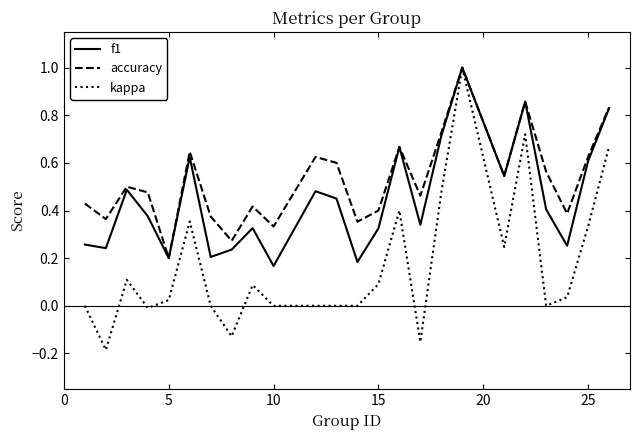

What is the maximum value shown in the chart?

1.0